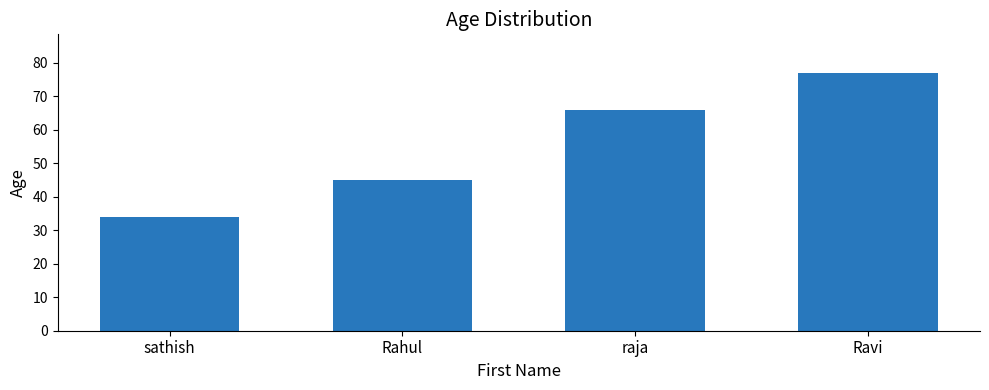

What is the value of the 2nd bar from the left?

45